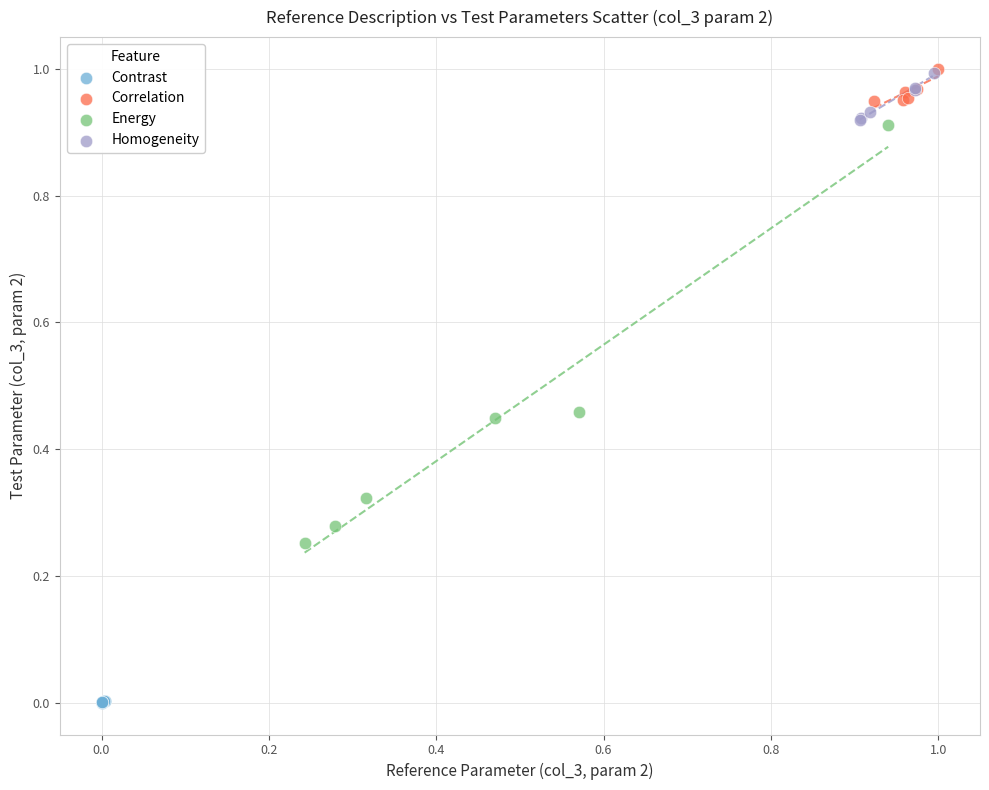

Which series contains the lowest Y value?

Contrast